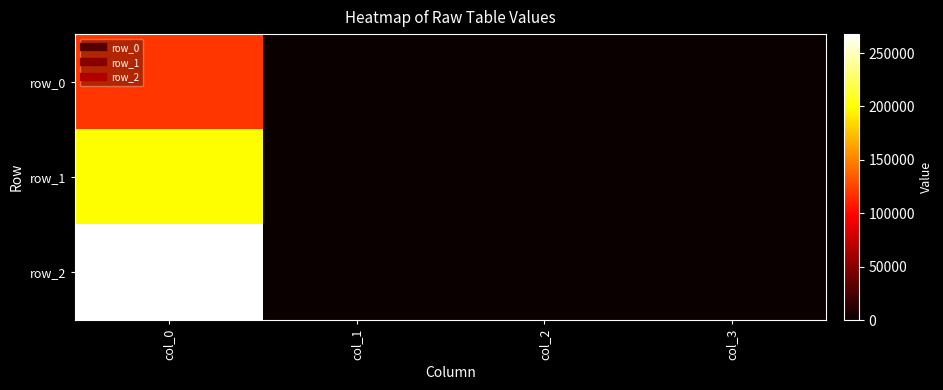

How many values in the row_2 series exceed 3?

2